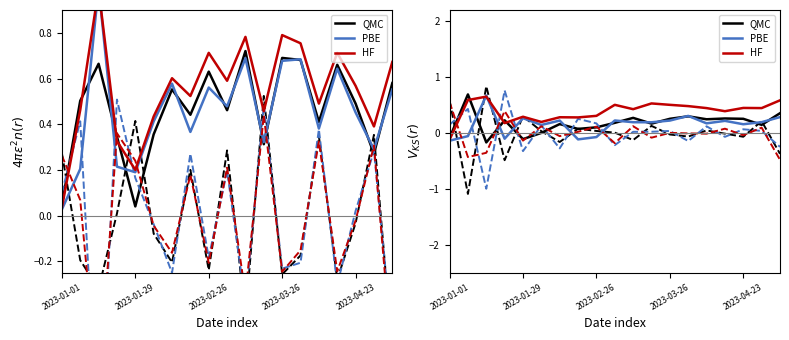

In HF, how many points are lower than both neighbors (excluding endpoints)?

6